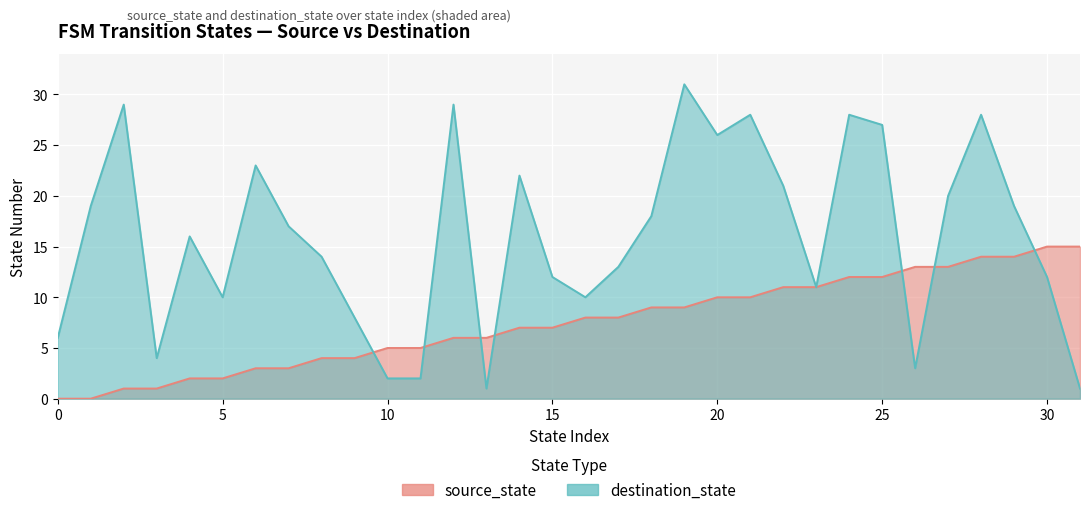

At which label is source_state closest to 7?

14